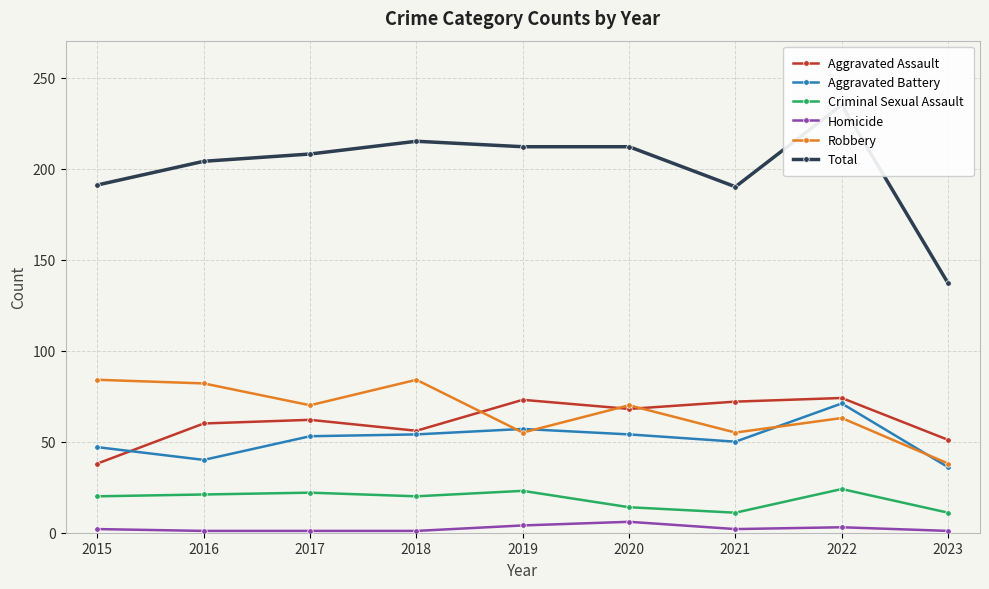

True or false: Aggravated Assault and Criminal Sexual Assault cross at least once.

False